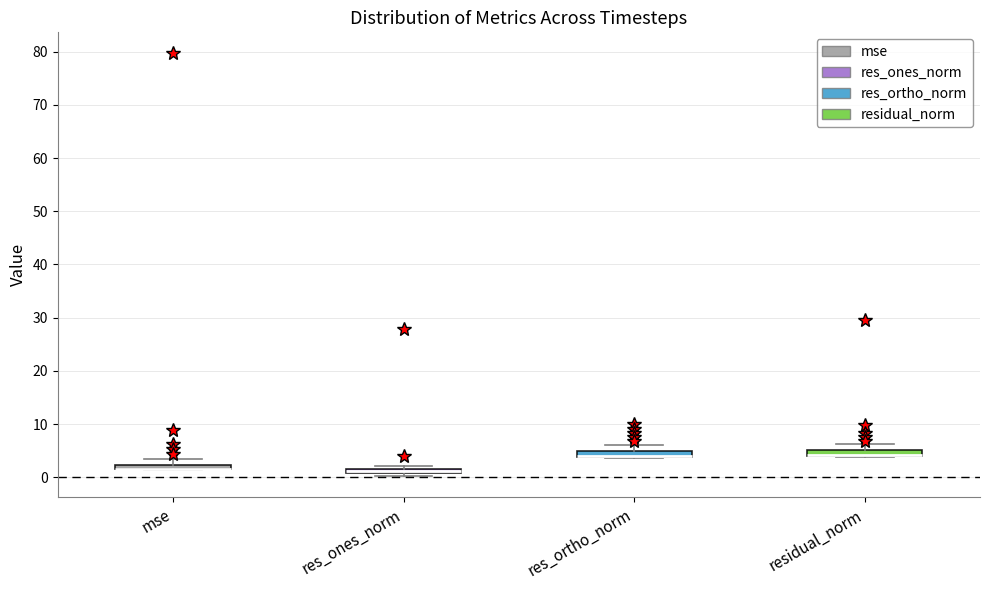

Where is the upper edge of the box for mse on the y-axis? The values are not printed on the chart, so give them approximately, as read against the axis.

2